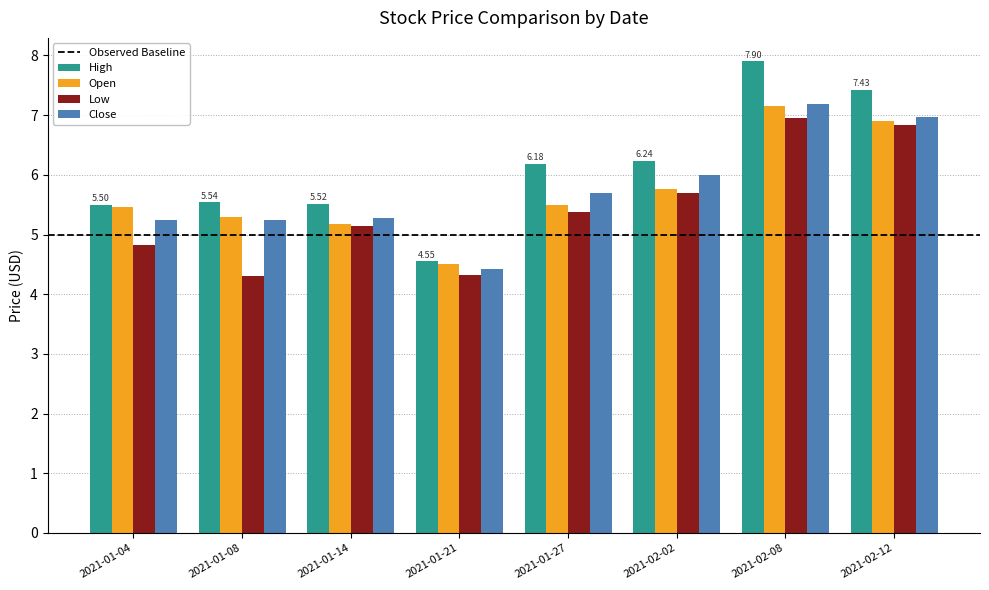

How many data points in Low are above 5?

5